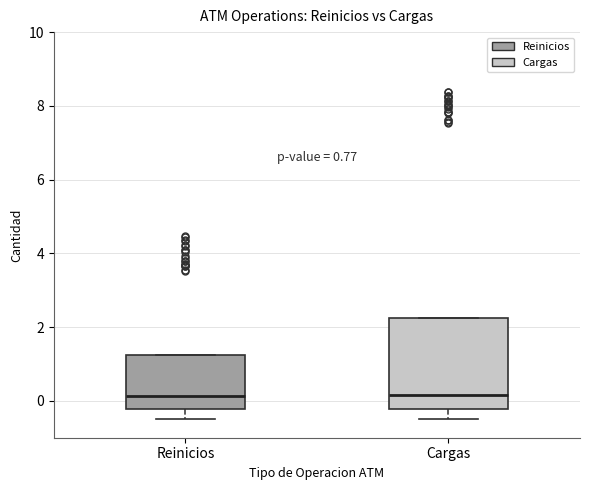

Reading left to right, transcribe this box plot: for each box, give where its median line is, the range the box spans, and where its two whiskers end, as read against the y-axis. The values are not printed on the chart, so give them approximately, as read against the axis.

Reinicios: median 0.2, box -0.2 to 1.2, whiskers -0.4 to 1.2
Cargas: median 0.2, box -0.2 to 2.2, whiskers -0.4 to 2.2